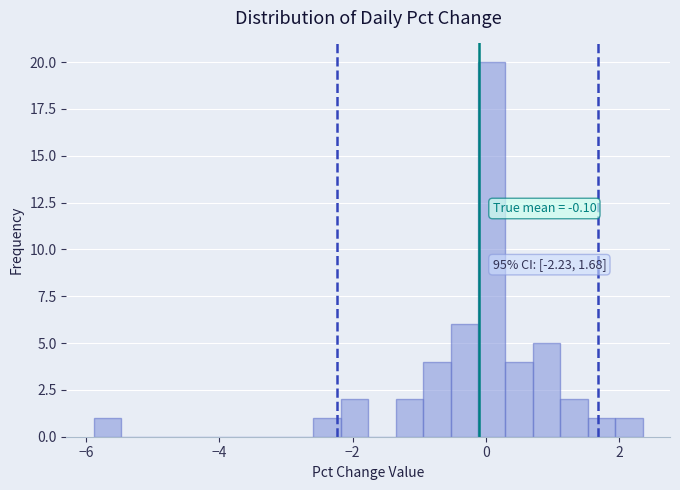

Read against the x-axis, roughly where is the centre of the tallest bar?

0.0